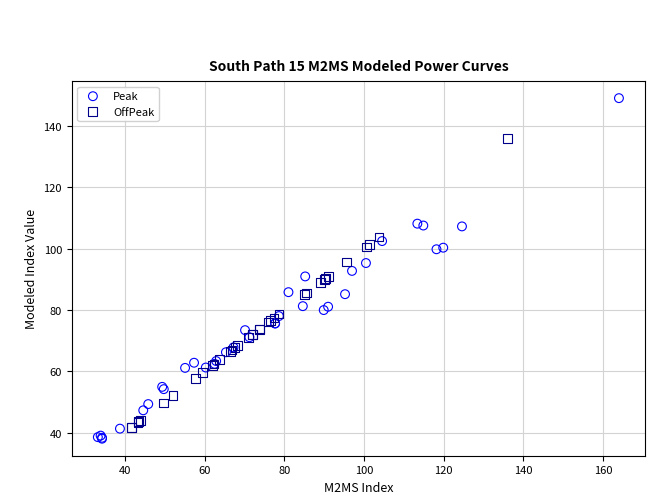

Which series has the largest Y range (max minus min)?

Peak